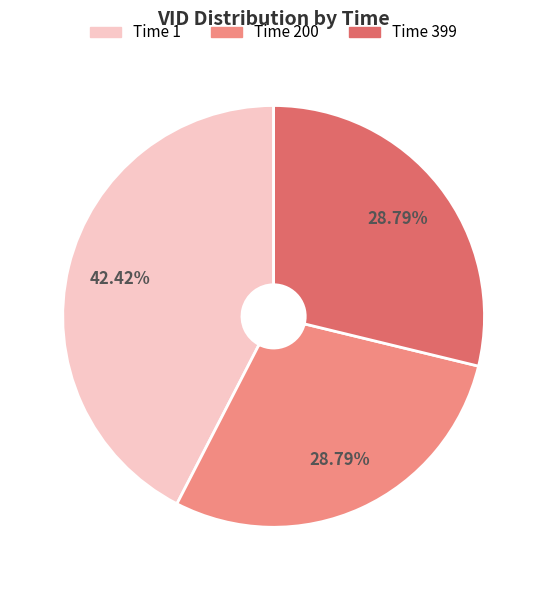

Between Time 1 and Time 200, which is larger?

Time 1